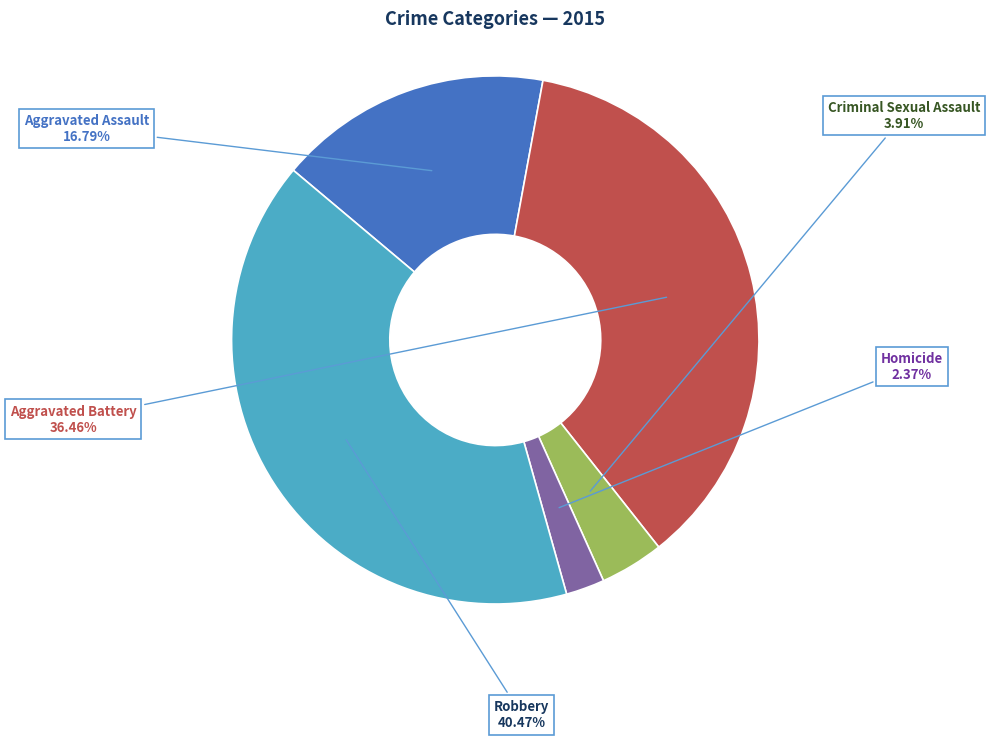

Is there any slice that represents more than half of the pie?

No